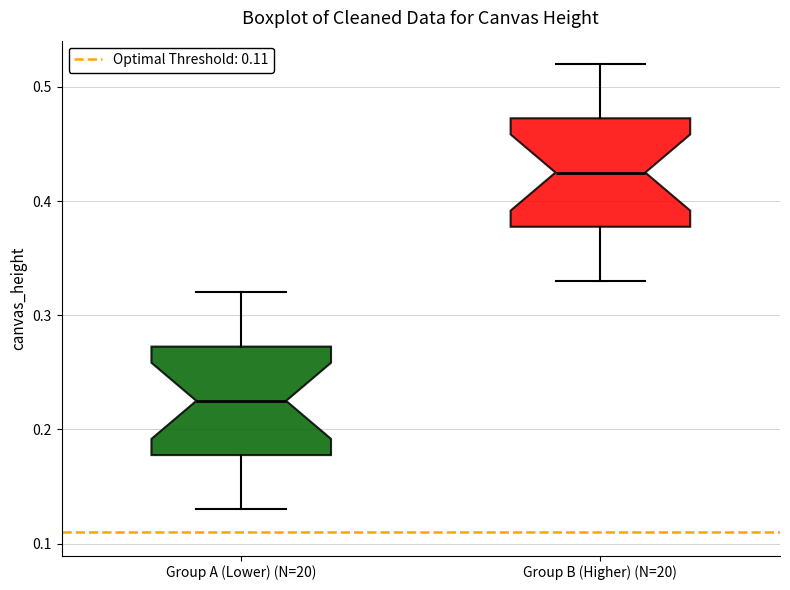

Where is the lower edge of the box for Group A (Lower) (N=20) on the y-axis? The values are not printed on the chart, so give them approximately, as read against the axis.

0.18